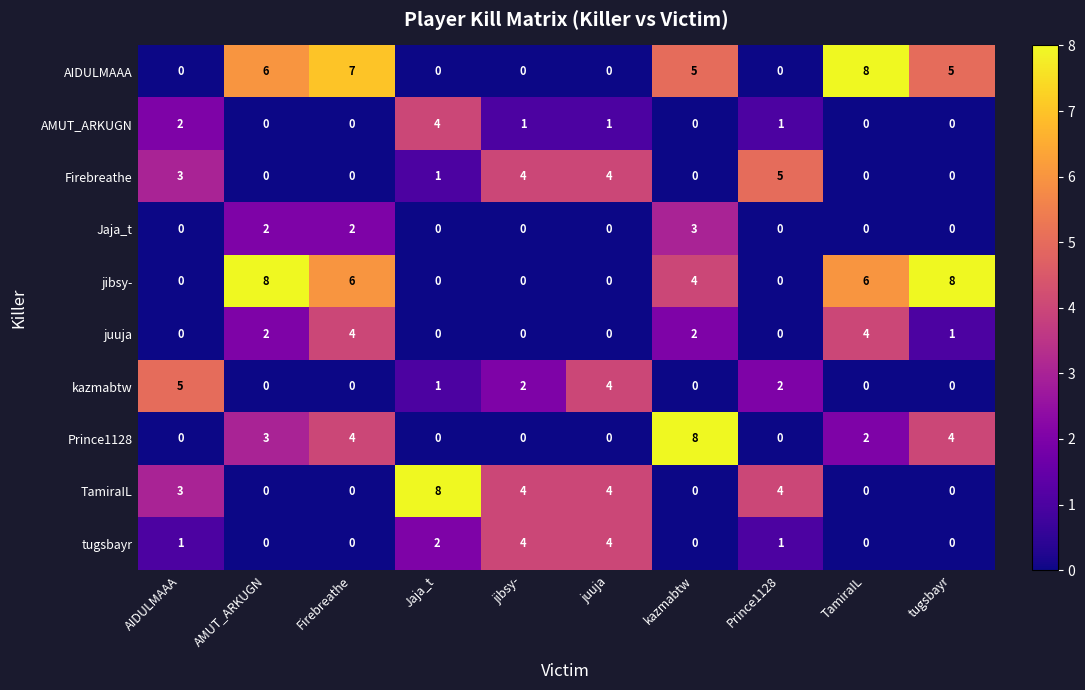

Is the value of TamiraIL at Firebreathe greater than the value of AMUT_ARKUGN at AIDULMAAA?

No